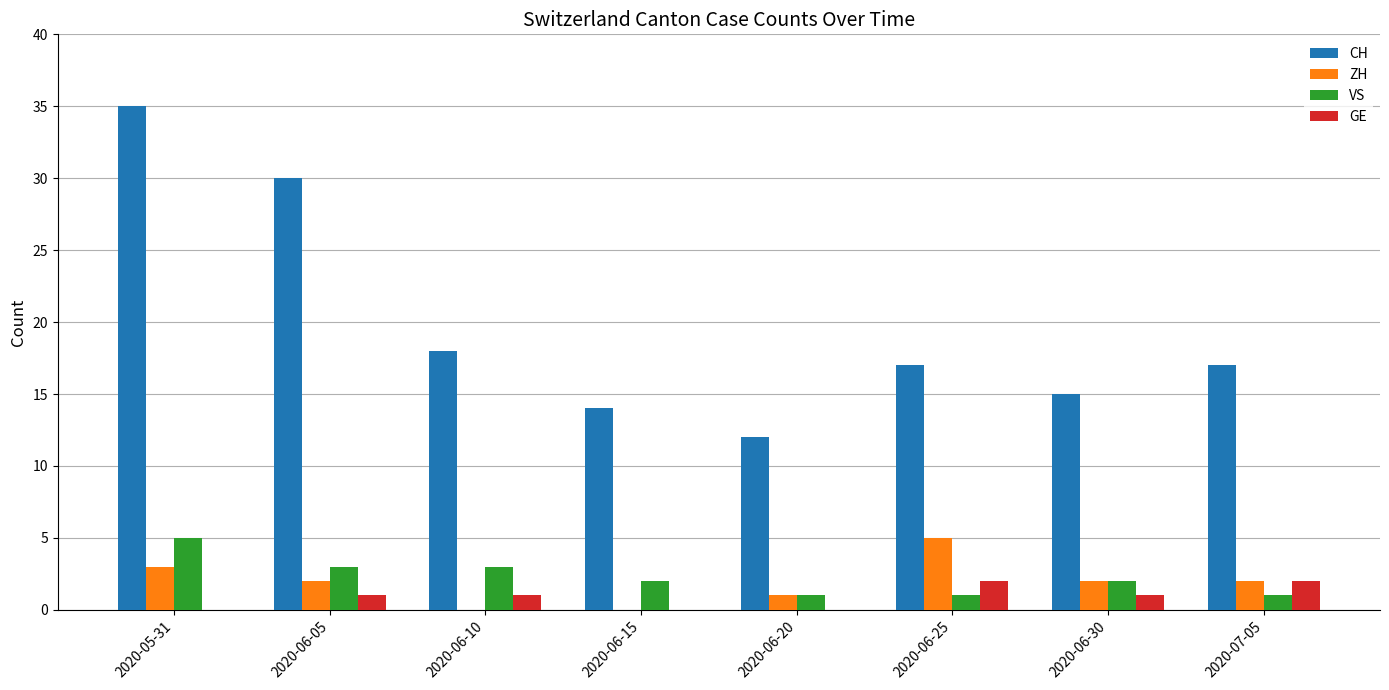

Are the bars horizontal?

No